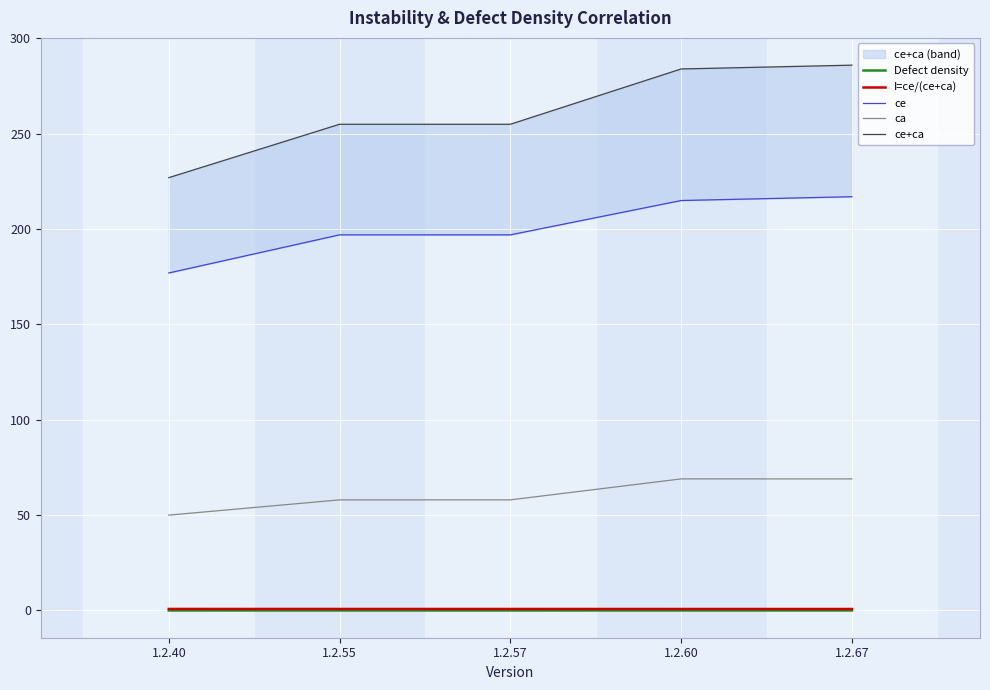

Is the value of ca at 1.2.55 greater than the value of Defect density at 1.2.57?

Yes